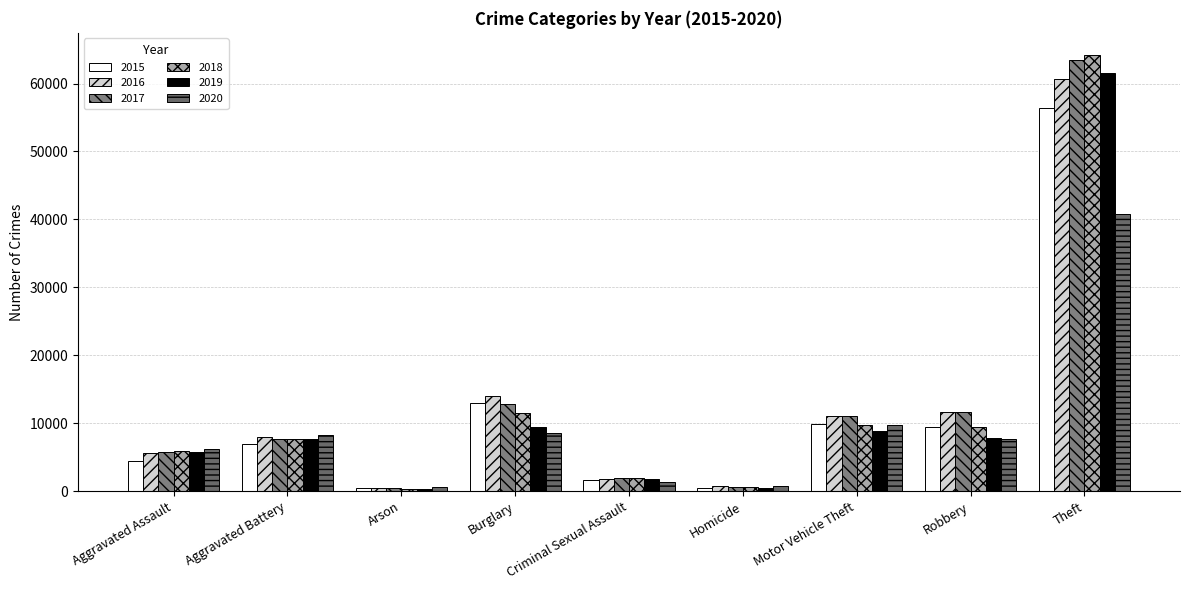

How many groups of bars are there?

9